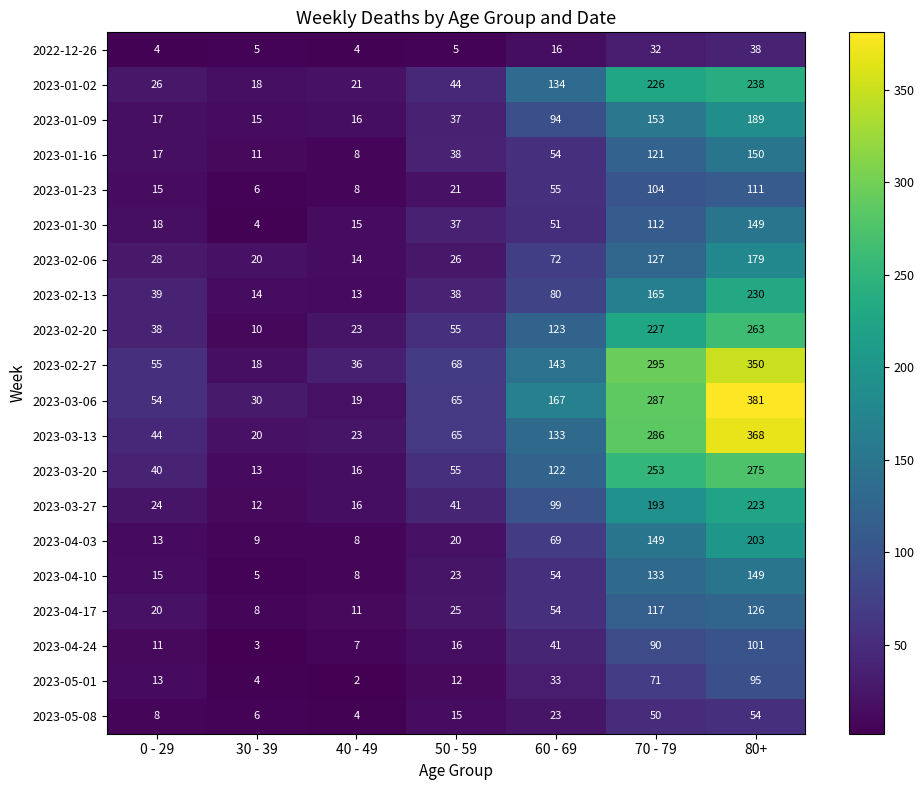

Read the 2023-03-06 value at 70 - 79.

287